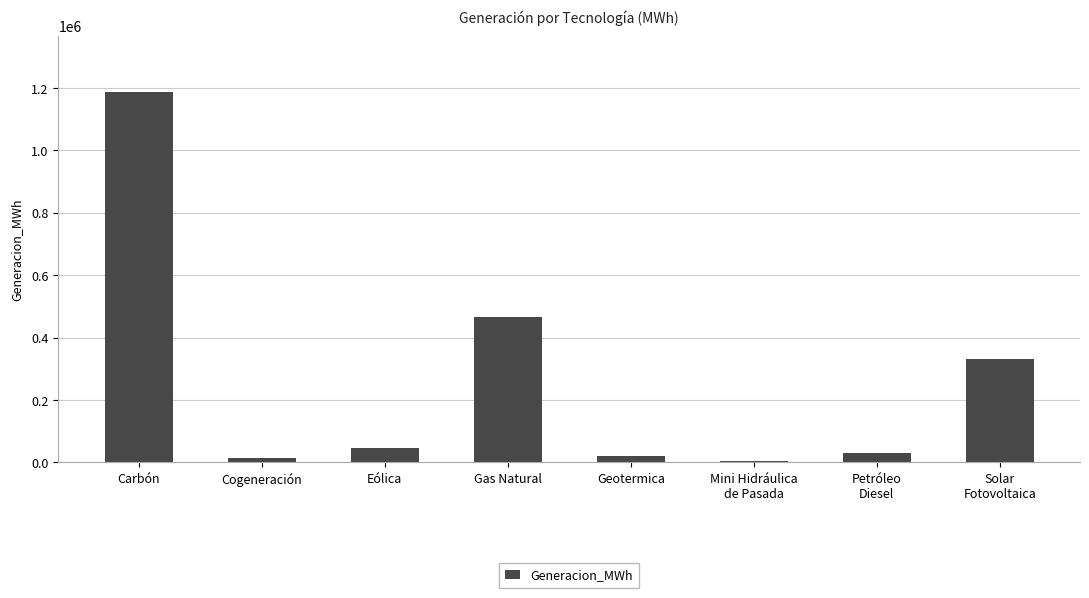

How many bars are there in total?

8